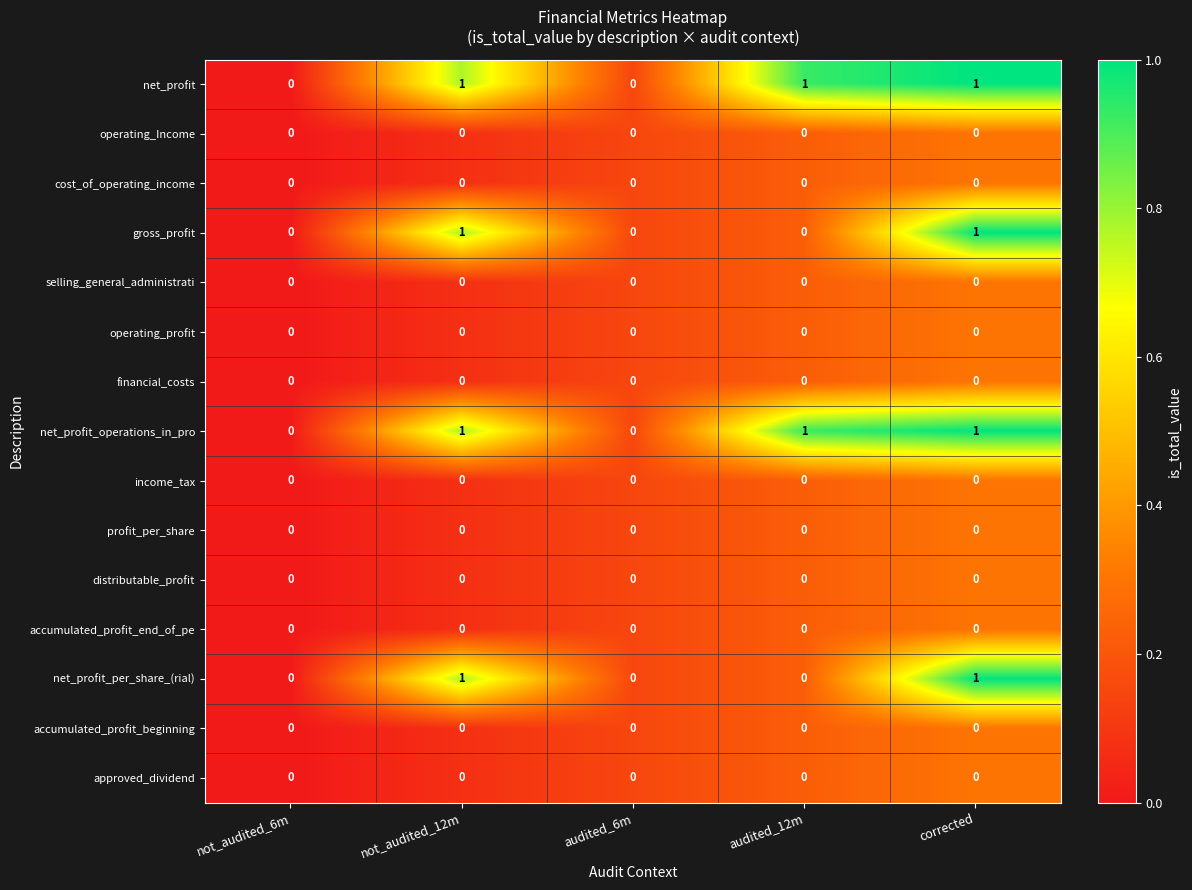

What is the spread (max minus min) of values at corrected?

1